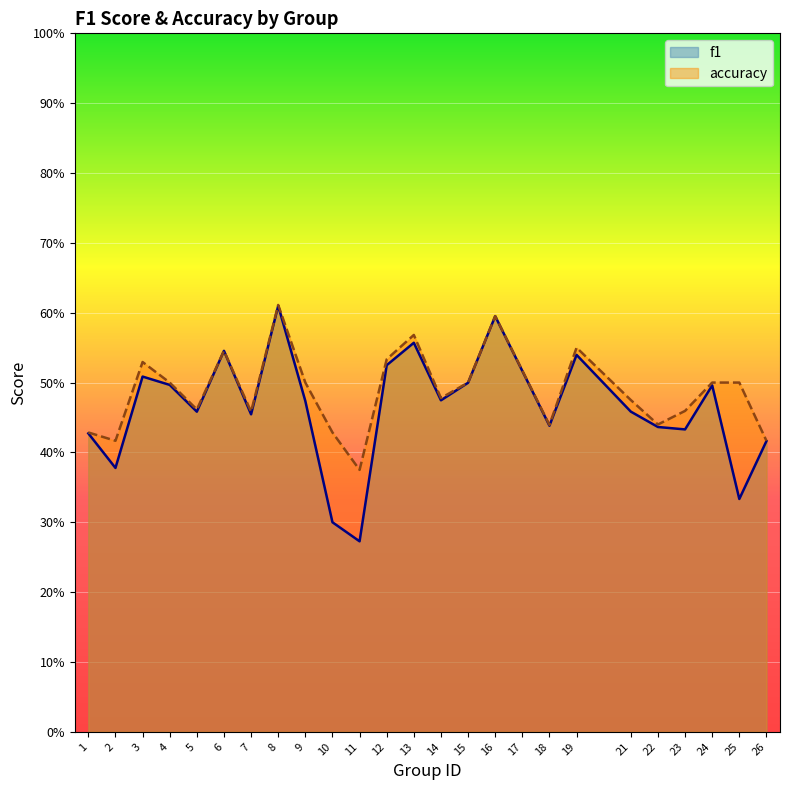

What is the total value across all series at 22?

0.9